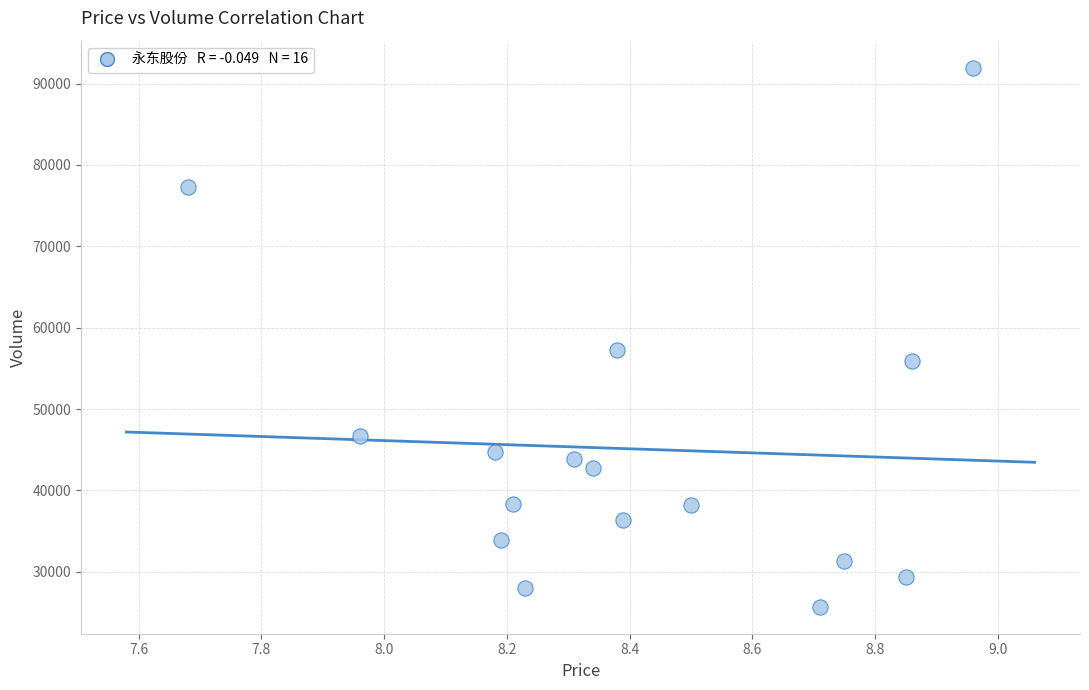

What Y value in the scatter plot is closest to 58831?

57200